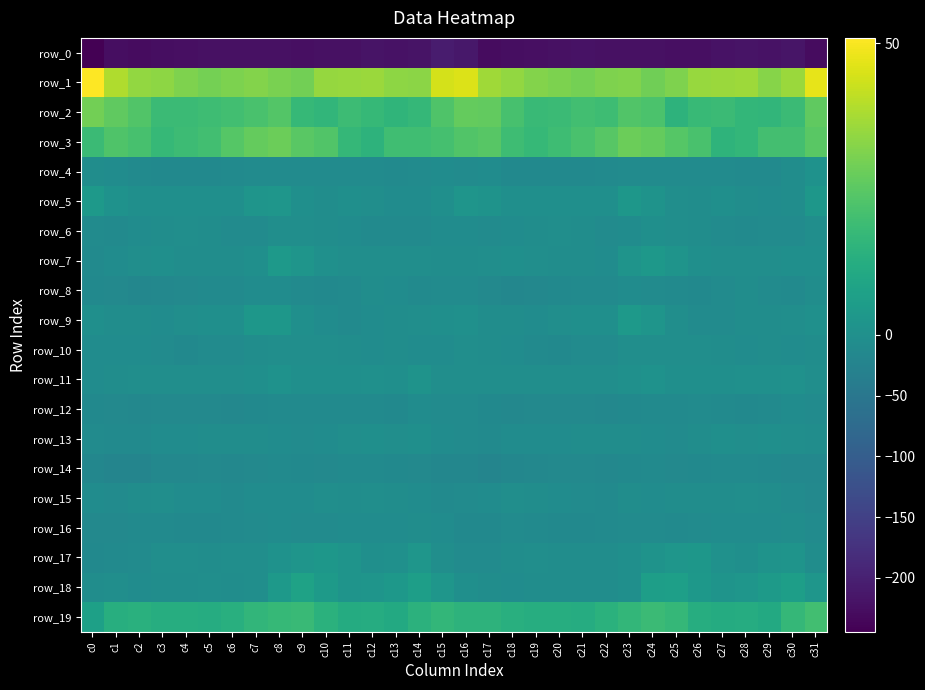

Reading left to right, extract all data points from this chart.

row_0: -244.4	-226.9	-228.9	-225.4	-223.9	-221.8	-221.5	-222.9	-222.9	-223.6	-223.2	-222.1	-218.4	-220.3	-218.3	-207.0	-212.8	-228.5	-227.2	-225.3	-222.9	-221.3	-222.3	-223.2	-223.2	-223.5	-223.5	-220.1	-218.5	-220.6	-216.2	-227.8
row_1: 50.9	38.9	34.6	33.5	31.3	29.6	30.9	32.1	30.3	29.3	34.8	35.4	35.8	33.5	33.2	44.4	45.4	36.6	34.5	32.1	30.9	29.9	31.1	31.6	29.0	31.3	35.4	35.7	35.8	32.3	35.7	47.1
row_2: 29.1	26.1	23.4	18.6	18.4	19.2	20.3	21.8	23.7	17.4	16.1	18.8	17.3	15.7	16.9	22.7	27.0	26.3	21.4	17.9	18.6	20.0	19.5	23.2	22.0	15.1	17.8	18.5	16.7	16.2	18.5	26.2
row_3: 18.6	22.9	21.1	17.2	19.0	20.2	24.2	27.1	28.1	25.0	23.4	17.0	14.9	19.6	19.8	21.0	23.4	24.3	19.1	17.4	19.1	21.8	24.6	28.0	27.0	24.0	21.7	15.2	16.5	20.4	20.5	24.9
row_4: -5.7	-7.3	-10.9	-12.1	-13.2	-11.9	-11.3	-8.2	-8.4	-8.7	-9.1	-8.1	-8.9	-10.6	-7.8	-6.0	-7.7	-7.5	-11.9	-12.8	-13.1	-11.7	-10.7	-8.2	-8.4	-9.1	-8.7	-8.0	-9.8	-10.1	-5.5	1.0
row_5: 3.8	1.0	-0.6	-0.5	-0.2	-0.0	-1.1	2.3	2.4	-1.0	-4.7	-1.7	-3.1	-6.7	-6.9	-1.3	2.1	1.4	-1.0	-0.3	-0.1	-0.5	-0.9	3.0	1.4	-2.7	-4.2	-1.5	-4.6	-7.5	-4.6	3.0
row_6: -8.6	-10.5	-6.9	-5.4	-3.6	-3.9	-7.9	-7.8	-3.0	-2.5	-4.8	-6.4	-10.5	-9.6	-9.8	-7.3	-7.2	-8.1	-6.3	-4.8	-3.1	-5.2	-9.4	-6.1	-1.8	-3.6	-5.1	-8.1	-11.0	-9.3	-8.5	-3.1
row_7: -10.1	-6.9	-2.0	-1.4	-3.9	-3.8	-5.7	-1.3	3.9	2.1	0.3	-2.0	-2.1	-2.1	-1.9	-4.8	-5.1	-2.9	-1.6	-2.2	-4.5	-3.9	-6.2	1.9	3.5	1.6	-0.9	-2.1	-2.2	-2.2	-1.4	-1.0
row_8: -12.7	-14.9	-17.8	-16.6	-13.6	-10.2	-10.1	-6.7	-6.7	-10.1	-11.9	-10.5	-5.2	-7.4	-10.5	-9.4	-9.5	-14.3	-17.8	-16.0	-12.0	-9.8	-9.8	-6.0	-7.8	-11.1	-11.8	-8.4	-5.1	-9.2	-9.8	-3.9
row_9: -0.8	-5.3	-5.6	-6.1	-3.4	-1.1	-1.2	2.9	2.9	-0.1	-6.1	-9.9	-6.3	-4.3	-3.6	-0.3	0.1	-4.0	-5.6	-6.1	-2.0	-1.1	-0.6	3.7	2.2	-1.9	-8.5	-9.0	-5.5	-4.2	-3.4	0.1
row_10: -5.9	-6.5	-6.1	-8.7	-12.2	-9.2	-8.3	-4.7	-1.9	-3.3	-2.4	-4.1	-6.3	-5.3	-6.6	-6.1	-3.1	-4.9	-6.3	-10.9	-11.6	-8.2	-8.3	-2.8	-2.1	-3.4	-2.5	-5.5	-6.2	-5.6	-7.3	-5.6
row_11: -6.8	-4.5	-2.5	-2.9	-2.6	-3.4	-3.7	-1.0	0.9	-0.1	-1.3	-1.5	0.1	-0.1	1.2	-2.5	-3.3	-2.0	-2.5	-3.0	-2.6	-3.7	-3.6	0.2	1.1	-0.8	-1.8	-0.9	0.2	0.4	0.5	-3.7
row_12: -11.8	-13.7	-15.7	-14.8	-13.8	-13.6	-15.6	-13.1	-10.2	-11.2	-9.9	-10.3	-11.4	-12.7	-7.6	-8.7	-9.5	-13.0	-15.4	-14.6	-13.6	-14.0	-16.0	-11.6	-10.1	-11.4	-9.4	-11.0	-12.4	-10.7	-7.4	-8.8
row_13: -8.7	-10.8	-9.6	-6.8	-7.1	-5.1	-4.7	-4.5	-6.1	-7.9	-6.8	-2.6	-1.6	-2.3	-0.8	-6.8	-8.7	-10.0	-7.4	-7.4	-6.3	-4.3	-5.4	-4.7	-7.2	-7.7	-5.5	-1.8	-2.3	-1.1	-2.1	-4.1
row_14: -18.2	-22.5	-21.1	-16.1	-15.5	-14.8	-15.6	-13.4	-11.2	-13.0	-14.1	-11.1	-10.6	-12.2	-14.6	-17.5	-17.9	-22.4	-18.3	-15.6	-15.3	-14.7	-16.0	-12.0	-11.4	-14.2	-13.2	-10.7	-11.1	-12.8	-15.9	-16.1
row_15: -7.1	-9.0	-4.0	-2.7	-5.9	-7.4	-9.9	-7.0	-6.0	-6.6	-3.6	-5.3	-2.4	-4.0	-6.7	-10.4	-9.1	-7.2	-2.1	-3.9	-6.6	-8.2	-10.4	-5.5	-6.9	-5.2	-4.2	-4.9	-2.0	-5.5	-8.4	-13.5
row_16: -13.4	-13.7	-10.2	-10.6	-12.5	-12.6	-10.5	-9.3	-7.3	-9.0	-9.3	-6.6	-6.9	-7.3	-4.0	-7.5	-11.9	-12.3	-9.2	-11.4	-12.7	-11.7	-11.1	-8.0	-8.0	-9.6	-8.2	-6.4	-7.4	-6.3	-4.0	-7.9
row_17: -12.7	-10.1	-7.9	-2.6	-3.4	-4.7	-3.4	-2.1	0.9	2.2	3.1	1.9	-0.3	0.3	2.5	-3.0	-8.4	-9.2	-5.5	-2.0	-4.2	-4.0	-3.9	-0.7	1.3	2.6	3.1	0.7	-0.3	1.4	1.6	-3.8
row_18: -3.9	-3.4	-6.3	-4.9	-4.0	-3.7	-4.5	-2.1	4.1	7.8	4.4	1.8	2.3	3.4	6.4	2.5	-1.0	-3.9	-6.0	-4.1	-3.9	-4.0	-4.6	-0.2	6.4	6.8	3.2	1.7	2.6	4.5	6.2	2.5
row_19: 7.1	12.9	13.8	12.4	12.4	12.2	13.3	16.3	17.2	18.3	13.9	11.7	12.2	11.1	14.5	16.4	15.1	14.8	13.4	12.6	12.5	12.0	14.0	16.4	18.4	16.9	12.5	11.8	12.0	11.1	17.1	20.1